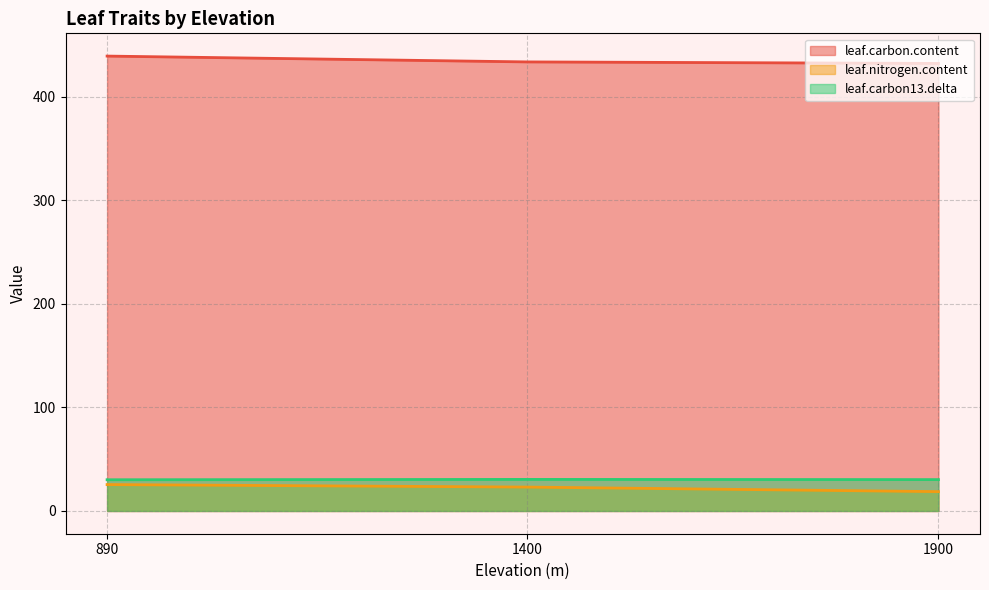

What is the spread (max minus min) of values at 1900?

413.3